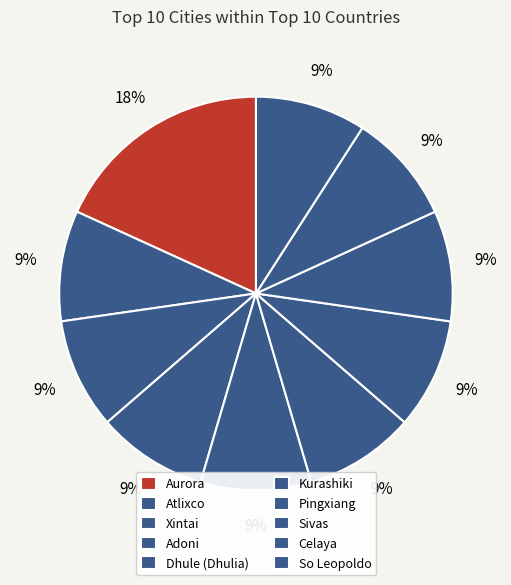

Is it true that Sivas is 4% of the pie?

False